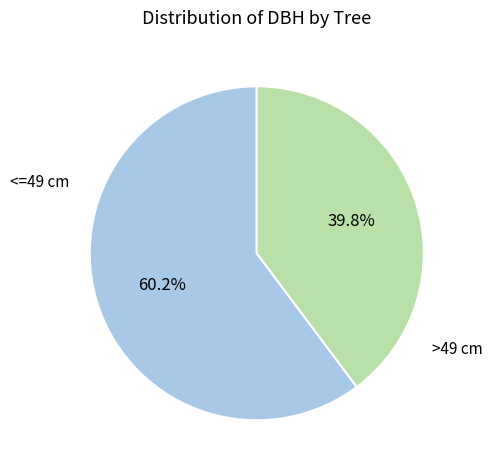

To the nearest percent, what is the average slice percentage?

50%